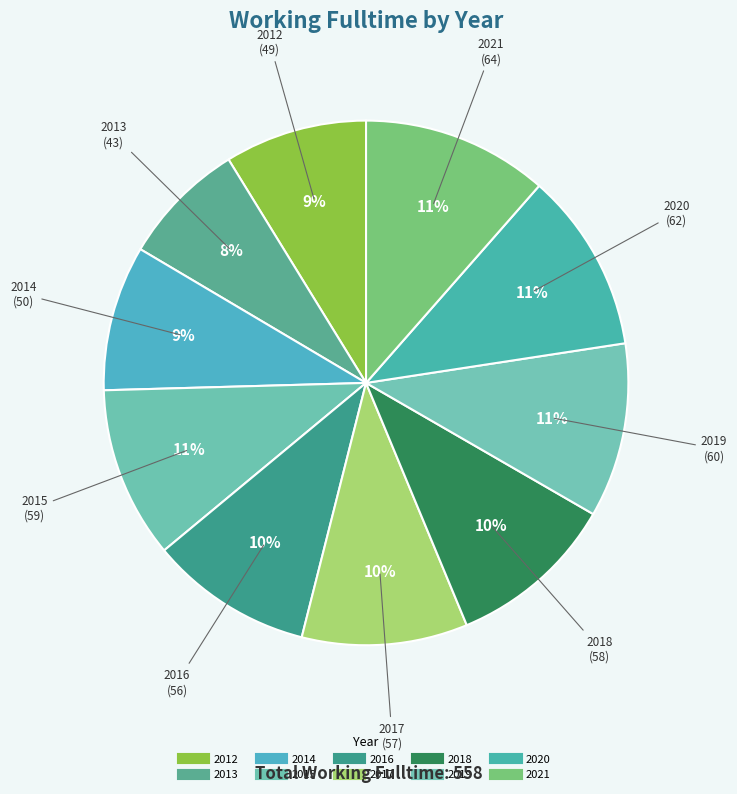

Which slice is the largest?

2021